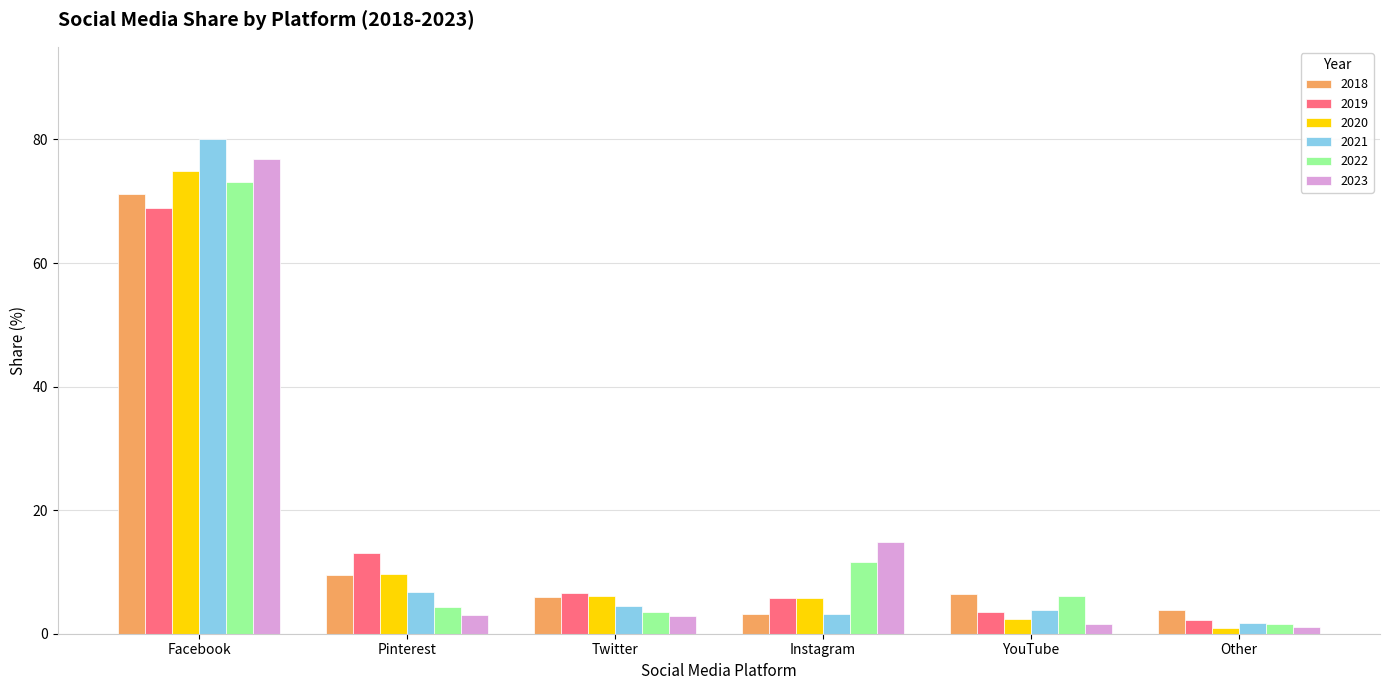

How many bars are there in total?

36